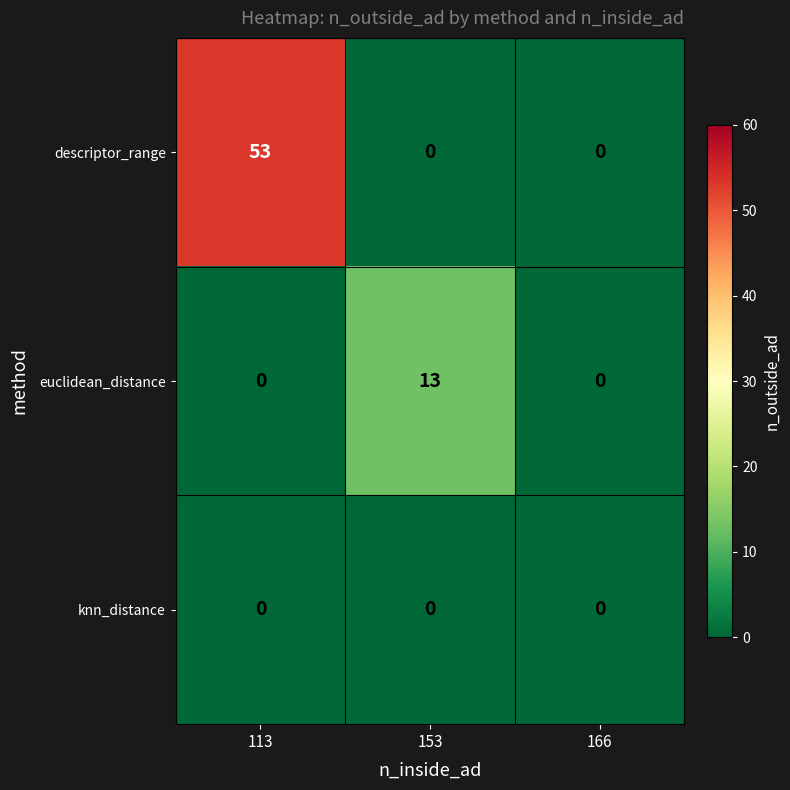

Rank the series by their maximum value, from highest to lowest.

descriptor_range, euclidean_distance, knn_distance